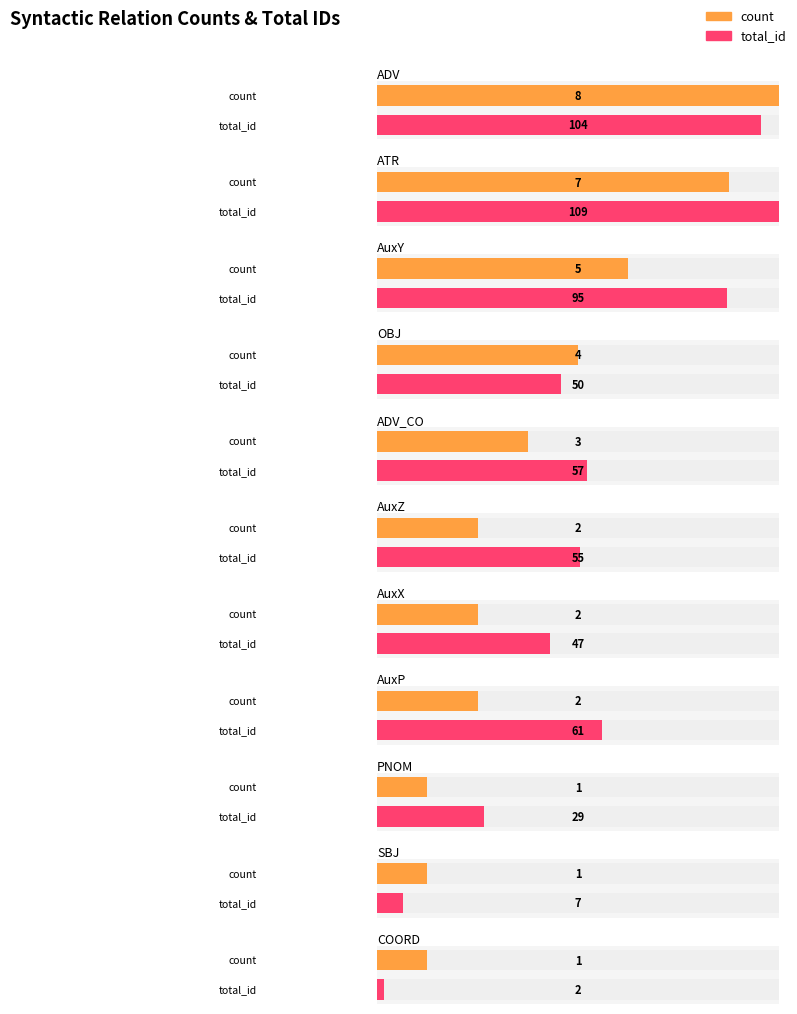

The count series shows 2 at AuxZ. True or false?

True